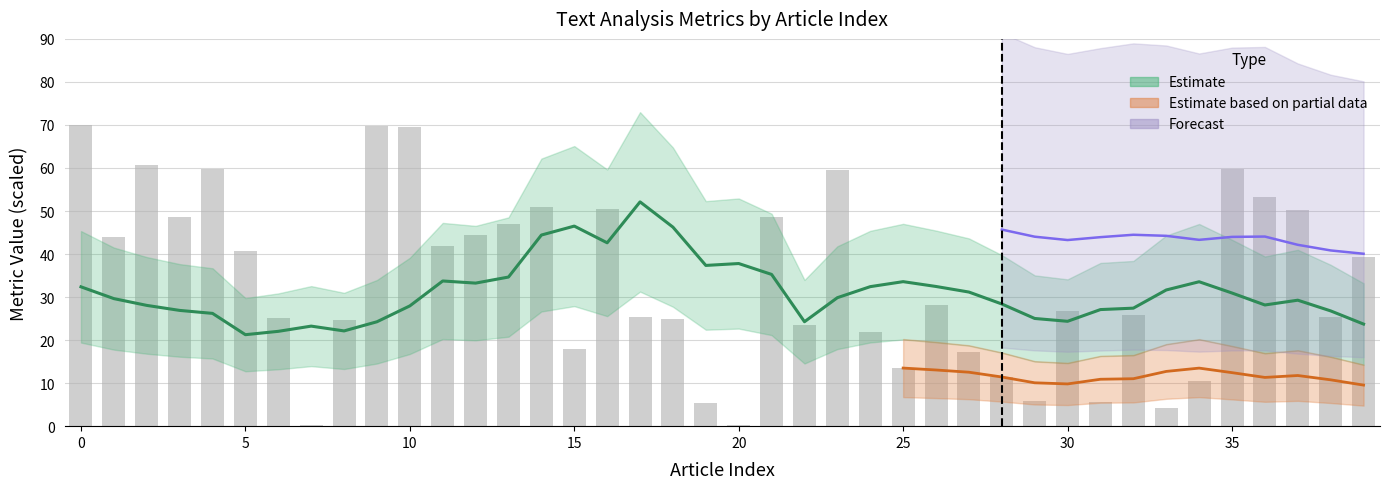

Read the value at 39.

23.7